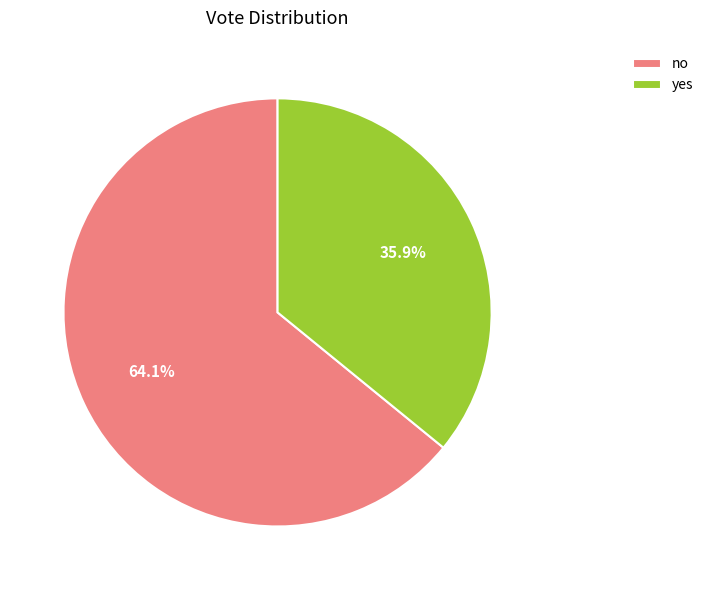

What portion of the pie excludes no?

35.9%